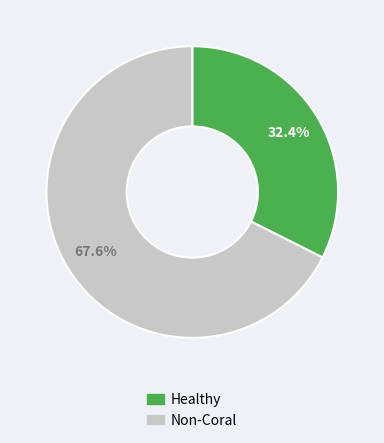

Is there a majority slice in this chart?

Yes